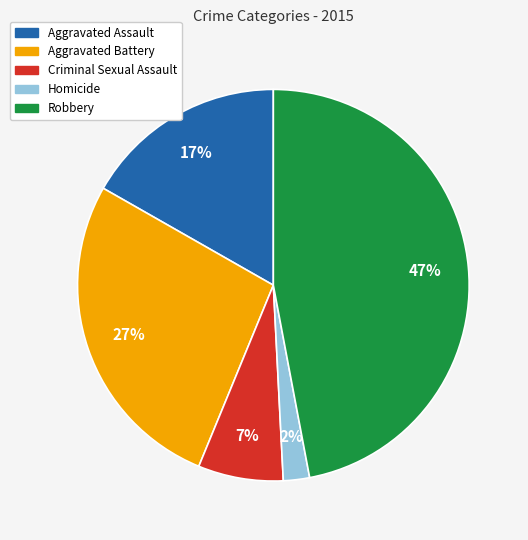

To the nearest percent, what portion does Robbery represent?

47%